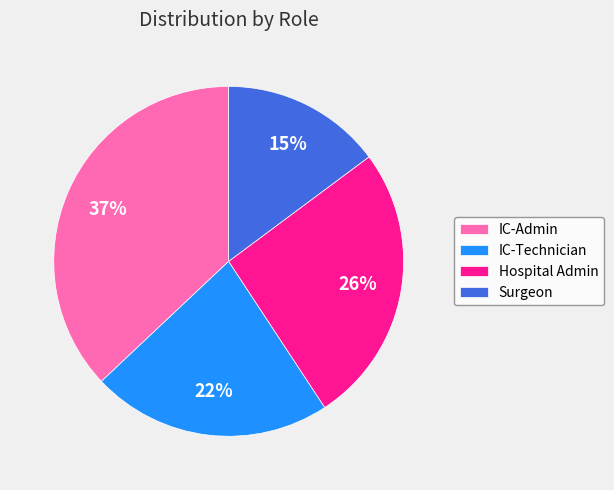

Do Hospital Admin and IC-Technician together represent more than half of the pie?

No